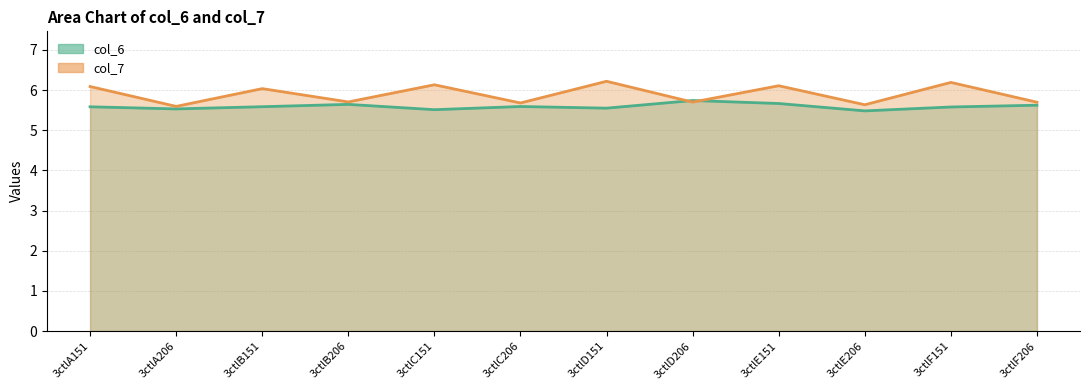

The col_6 series shows 5.6 at 3ctlC206. True or false?

True